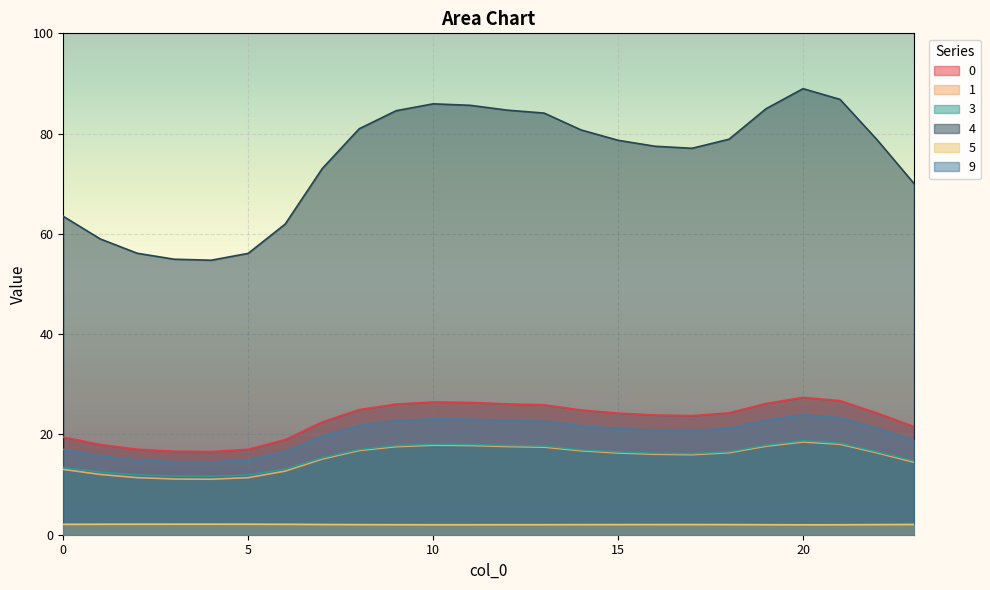

Reading left to right, transcribe all the data shown in this chart.

0: 0=19.5	1=18.0	2=17.1	3=16.7	4=16.6	5=17.0	6=19.0	7=22.5	8=25.0	9=26.1	10=26.5	11=26.4	12=26.1	13=25.9	14=24.9	15=24.2	16=23.9	17=23.8	18=24.3	19=26.2	20=27.4	21=26.7	22=24.3	23=21.6
1: 0=13.0	1=12.0	2=11.4	3=11.1	4=11.1	5=11.4	6=12.7	7=15.1	8=16.8	9=17.6	10=17.9	11=17.8	12=17.6	13=17.5	14=16.7	15=16.3	16=16.1	17=16.0	18=16.4	19=17.6	20=18.5	21=18.0	22=16.3	23=14.5
3: 0=13.4	1=12.5	2=11.9	3=11.7	4=11.6	5=11.9	6=13.1	7=15.3	8=17.0	9=17.8	10=18.1	11=18.0	12=17.8	13=17.7	14=17.0	15=16.5	16=16.3	17=16.2	18=16.6	19=17.9	20=18.7	21=18.3	22=16.5	23=14.7
4: 0=63.5	1=59.0	2=56.1	3=54.9	4=54.7	5=56.1	6=62.0	7=73.0	8=81.0	9=84.6	10=85.9	11=85.6	12=84.7	13=84.1	14=80.7	15=78.7	16=77.5	17=77.1	18=78.9	19=85.0	20=89.0	21=86.8	22=78.8	23=70.0
5: 0=2.1	1=2.1	2=2.1	3=2.1	4=2.1	5=2.1	6=2.1	7=2.0	8=2.0	9=2.0	10=2.0	11=2.0	12=2.0	13=2.0	14=2.0	15=2.0	16=2.0	17=2.0	18=2.0	19=2.0	20=2.0	21=2.0	22=2.0	23=2.1
9: 0=17.0	1=15.7	2=14.9	3=14.6	4=14.5	5=14.9	6=16.6	7=19.7	8=21.8	9=22.8	10=23.1	11=23.0	12=22.8	13=22.6	14=21.7	15=21.2	16=20.9	17=20.8	18=21.2	19=22.9	20=23.9	21=23.4	22=21.2	23=18.8